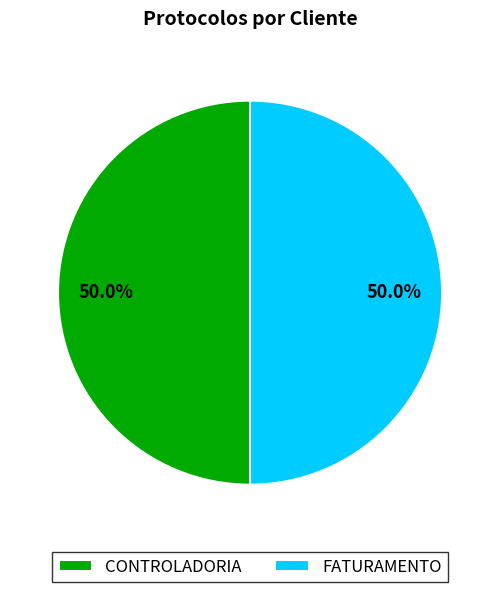

Approximately how many times larger is the value at CONTROLADORIA compared to FATURAMENTO?

1.0